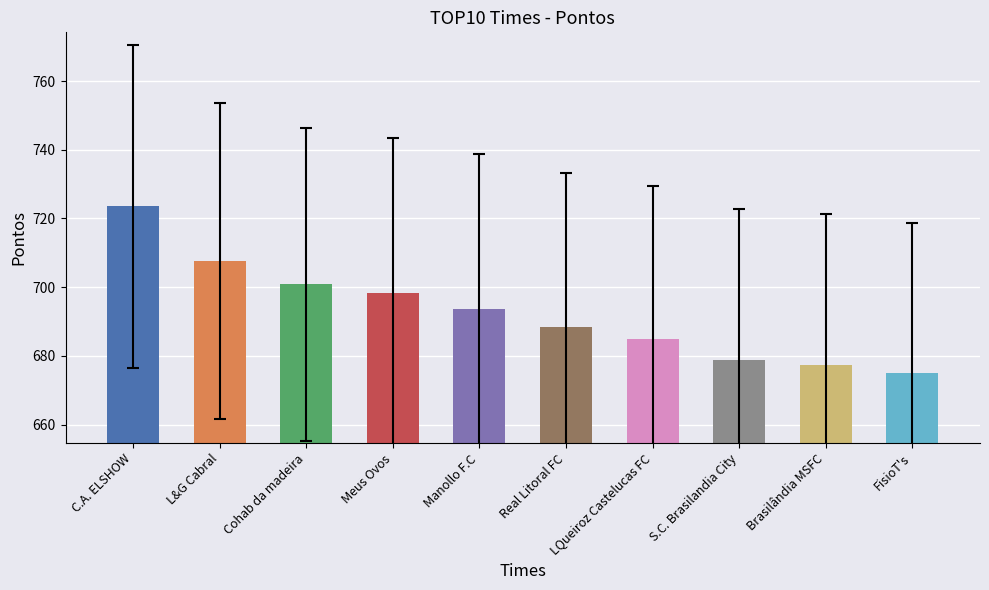

What is the label of the 9th bar from the right?

L&G Cabral